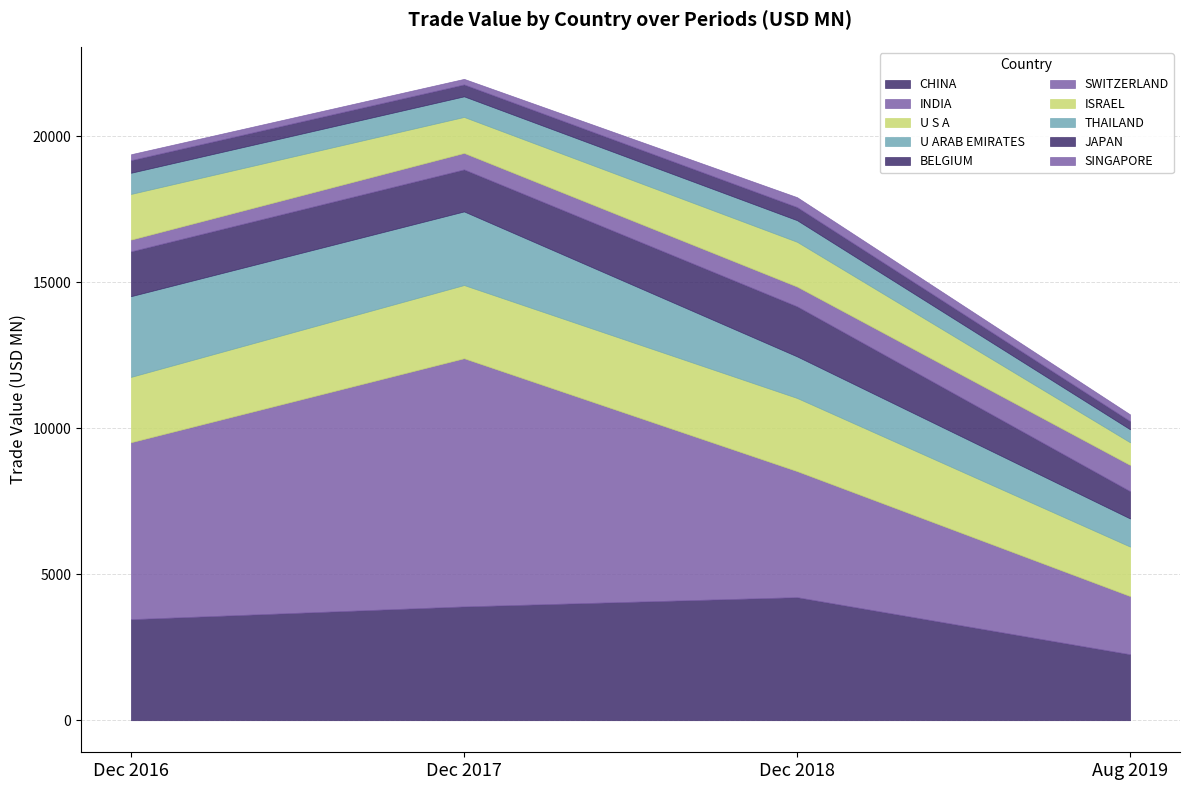

At which category is the sum across all series the highest?

Dec 2017